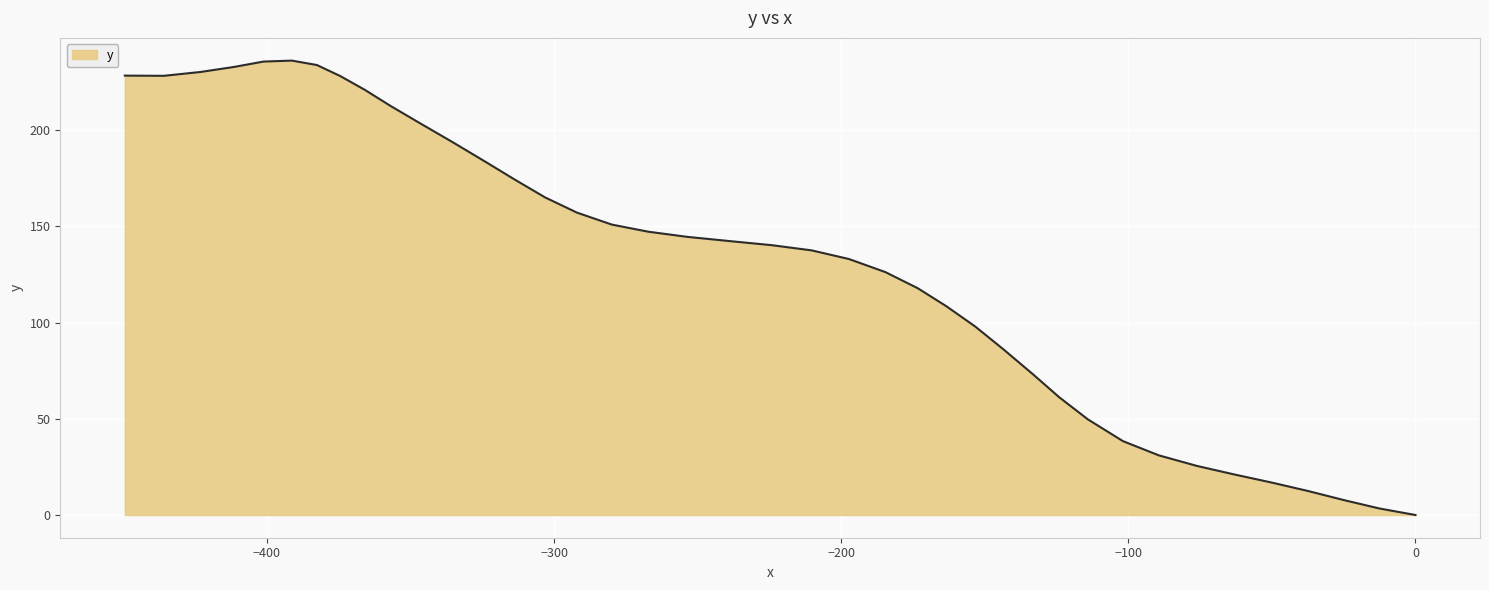

What is the difference between the maximum and minimum values?

236.1